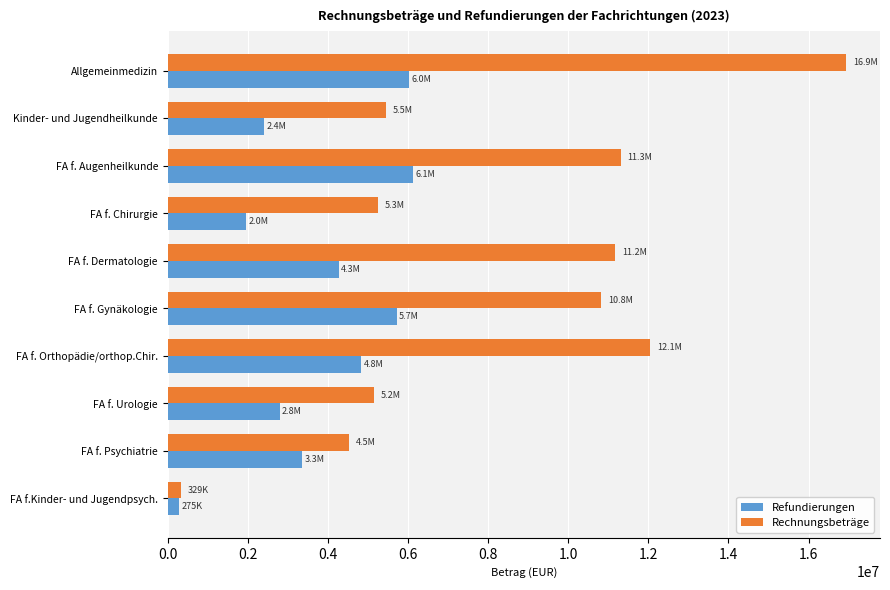

The value of Rechnungsbeträge at FA f. Gynäkologie is 6764866.3. True or false?

False